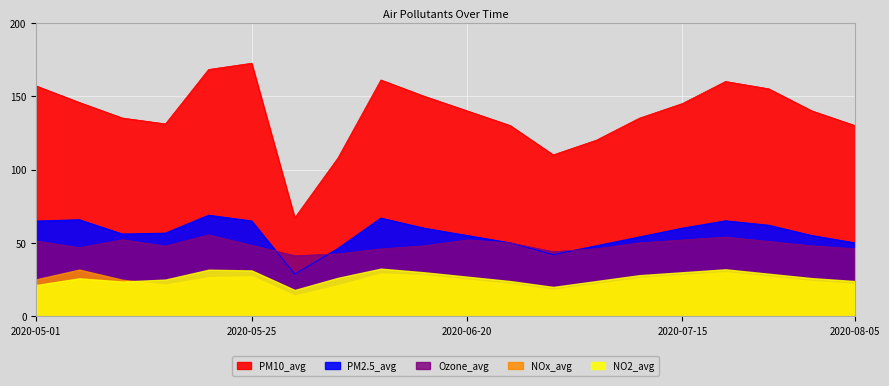

True or false: Ozone_avg and PM10_avg intersect in this chart.

False